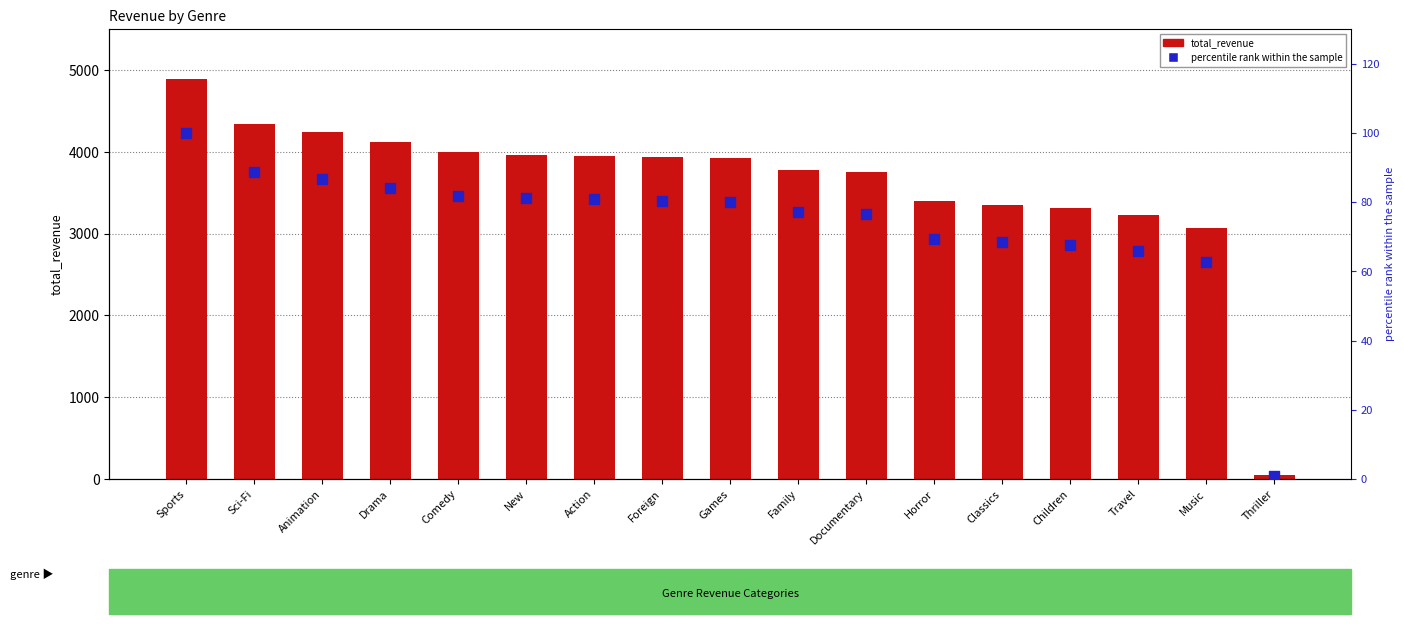

At which category is the sum across all series the highest?

Sports